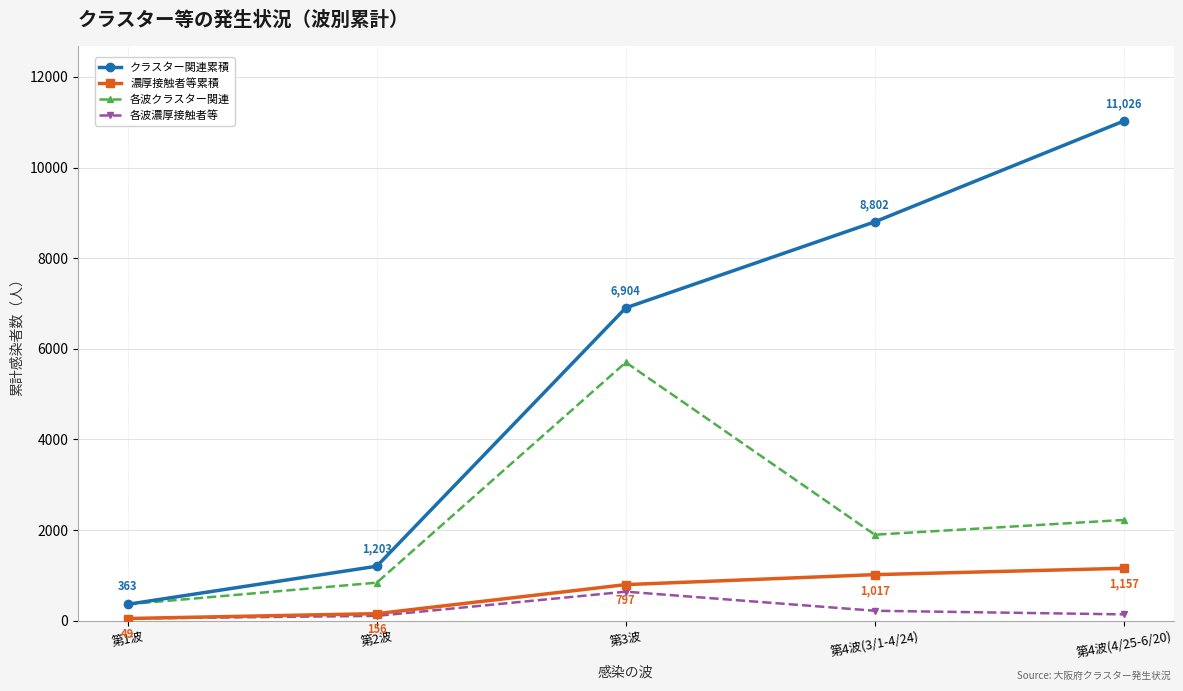

Is it true that 各波濃厚接触者等 equals 220 at 第4波(3/1-4/24)?

True